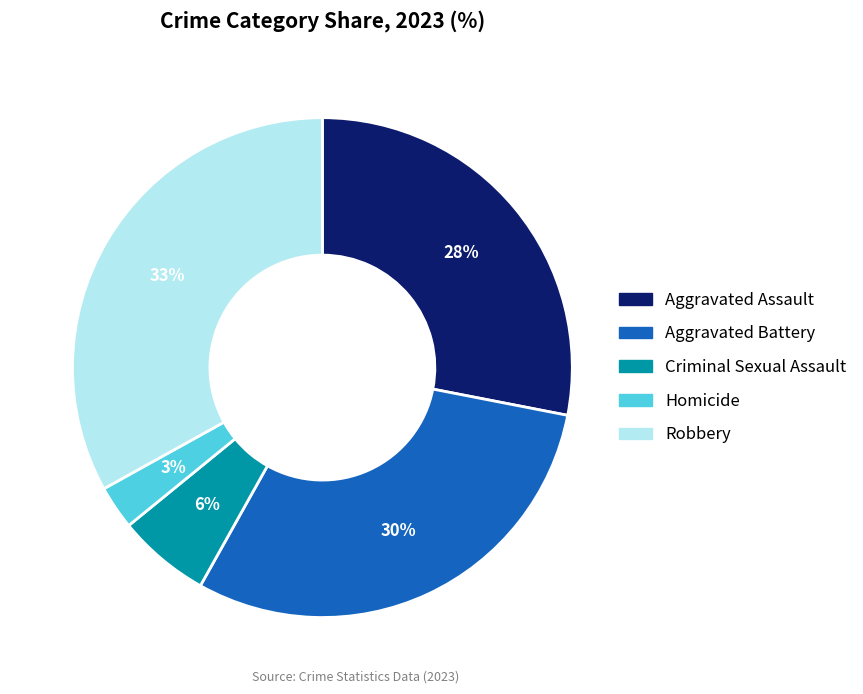

What is the largest slice in the pie chart?

Robbery